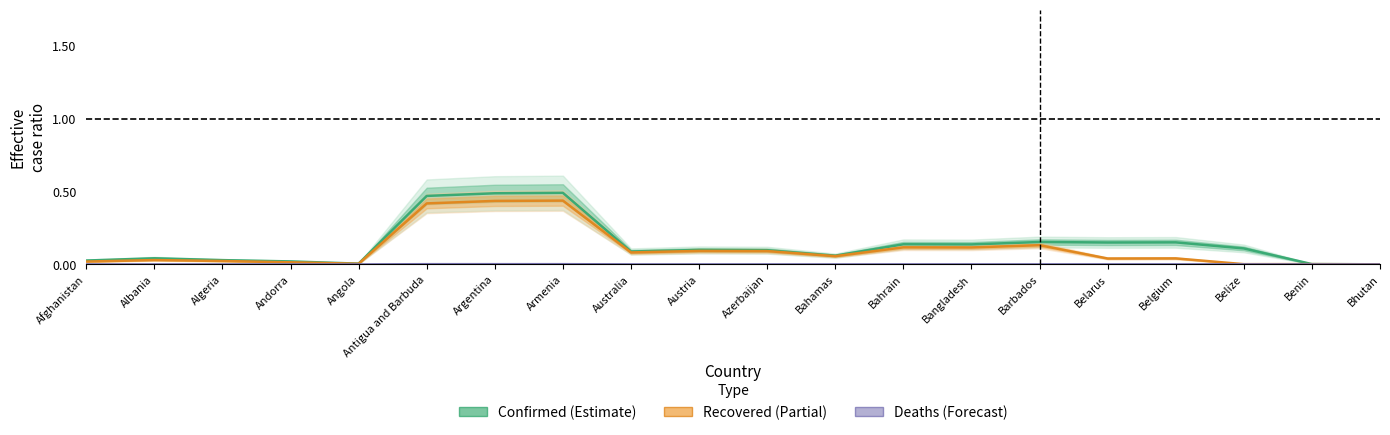

In Recovered (Partial), how many points are lower than both neighbors (excluding endpoints)?

6